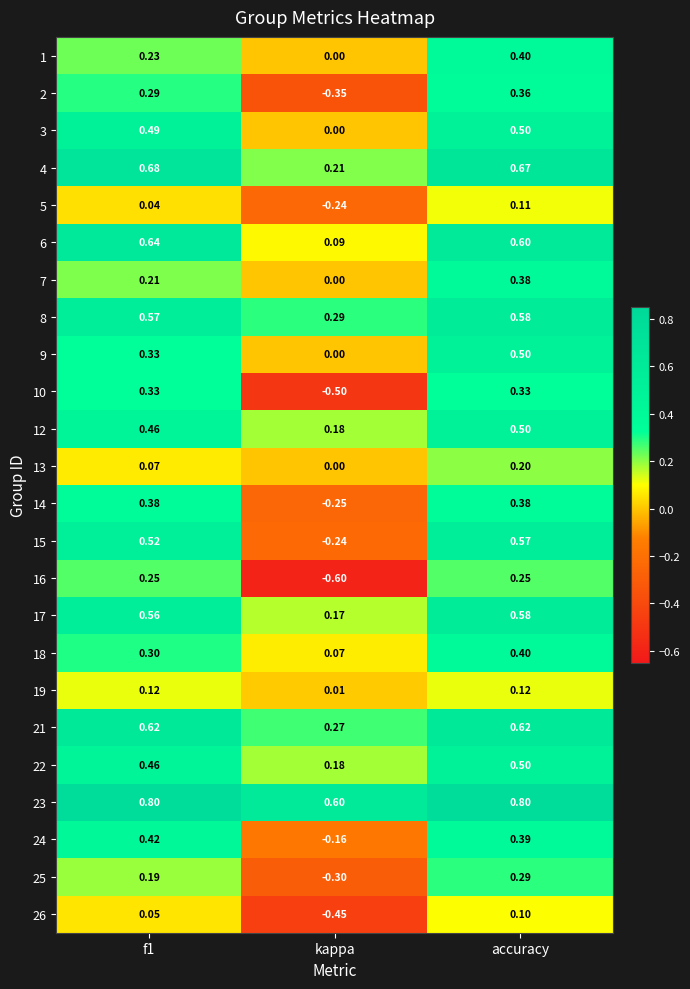

At which label is 13 closest to 0?

kappa